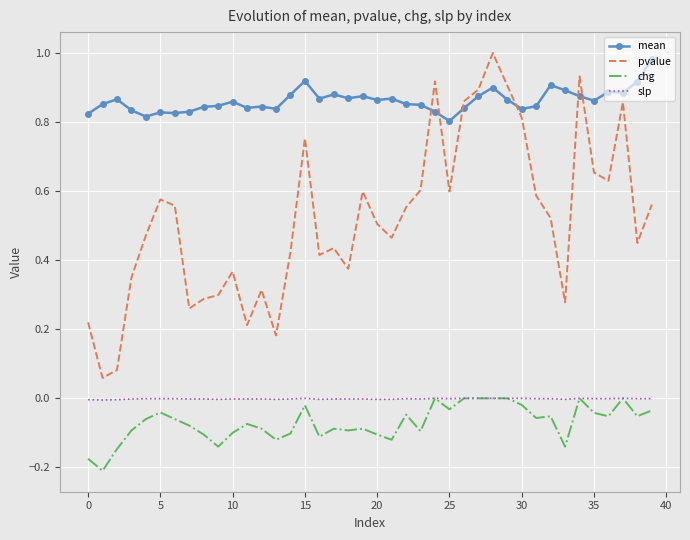

Which series has the largest total across all categories?

mean